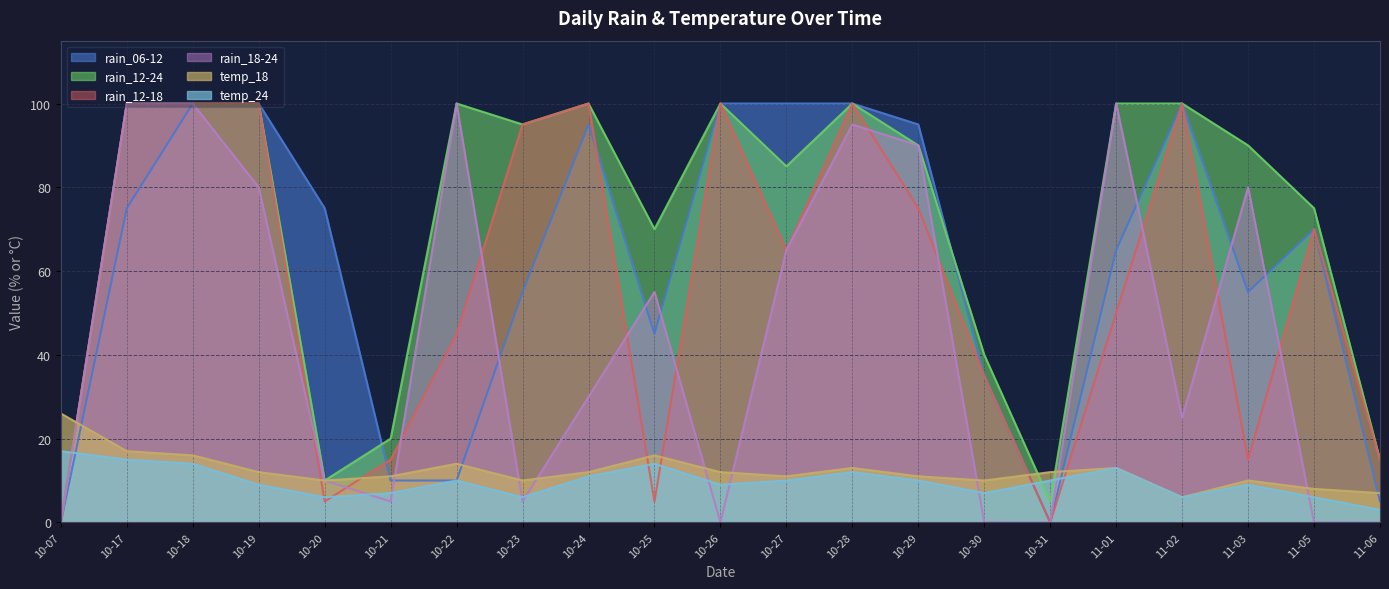

Which series changed the most between 10-18 and 11-02?

rain_18-24